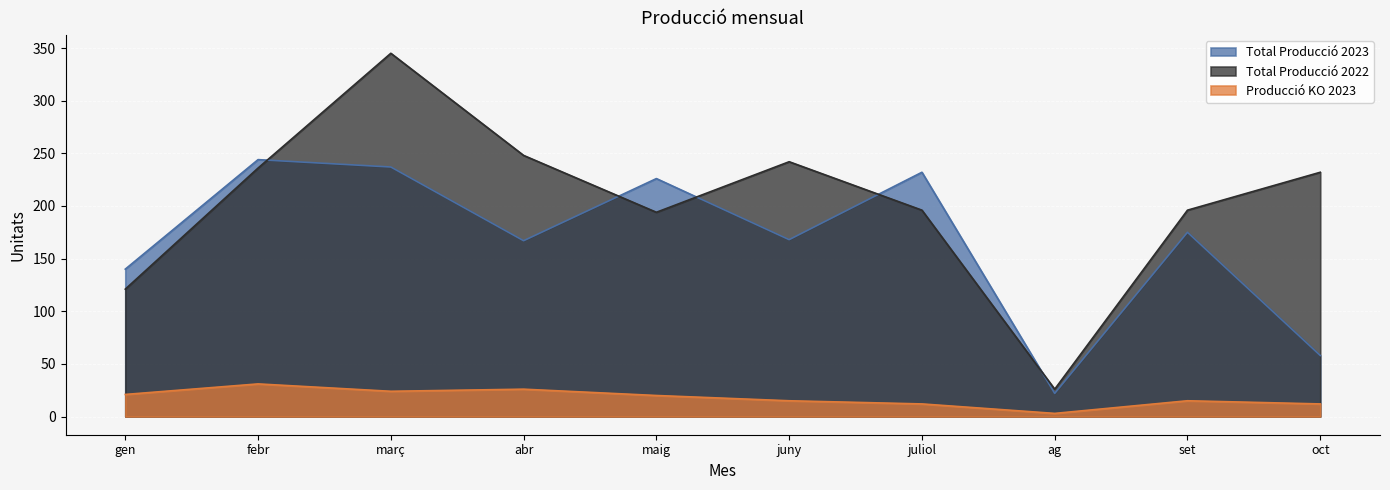

At which label is Total Producció 2023 closest to 133?

gen